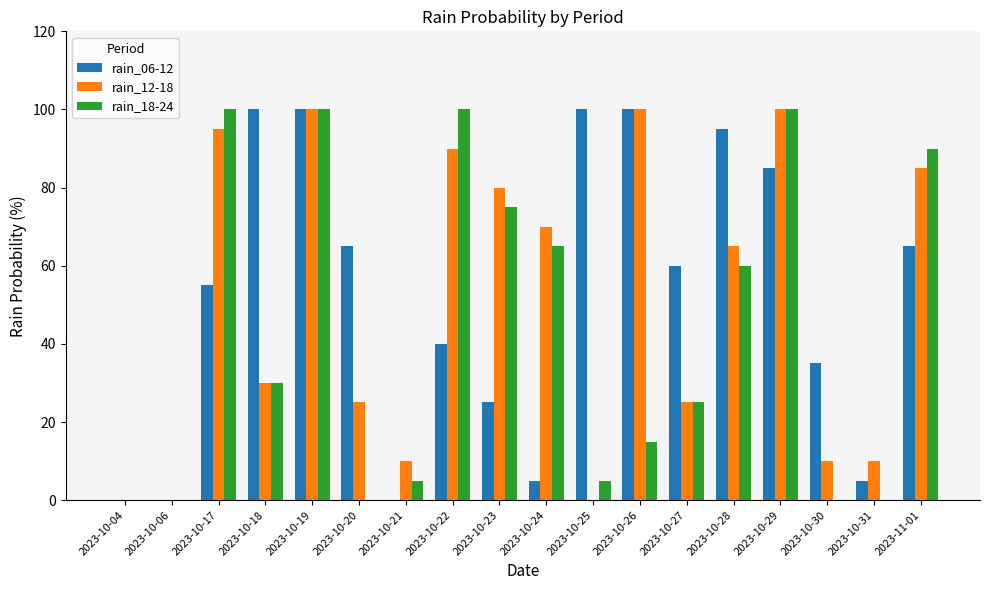

The value of rain_12-18 at 2023-10-30 is 10. True or false?

True